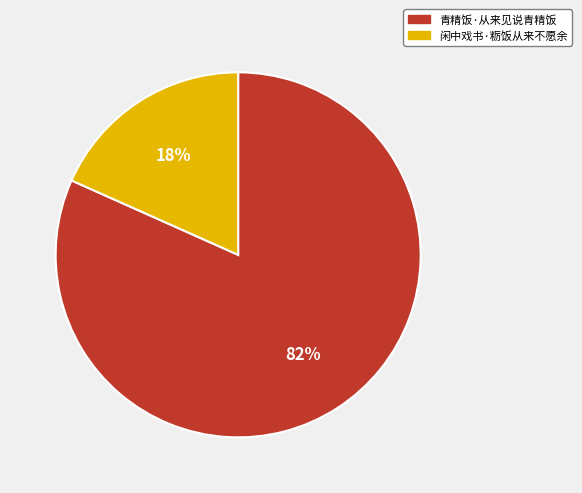

To the nearest percent, what is the combined percentage of 闲中戏书·粝饭从来不愿余 and 青精饭·从来见说青精饭?

100%